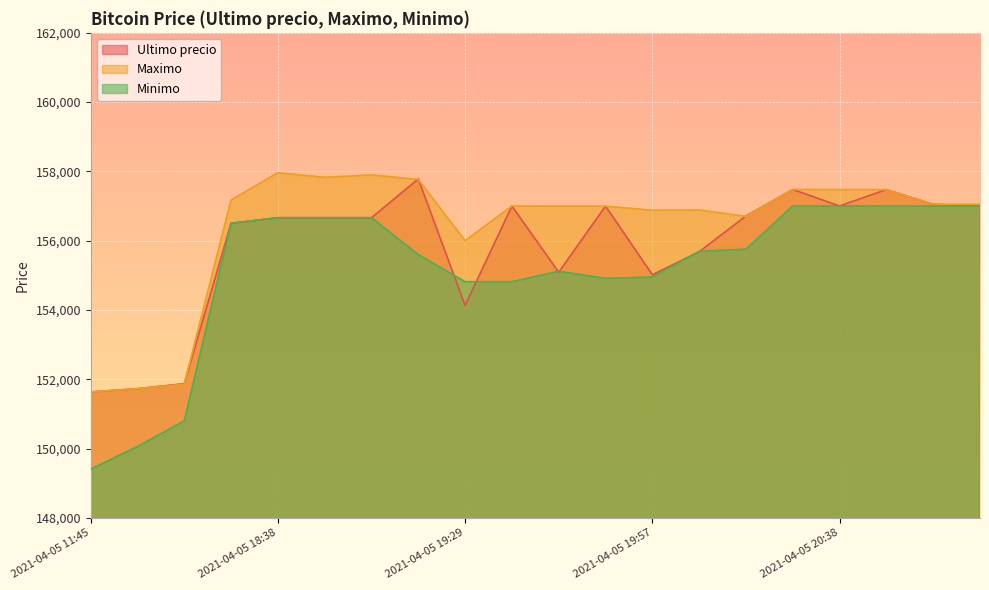

What is the lowest value of the Maximo series?

151633